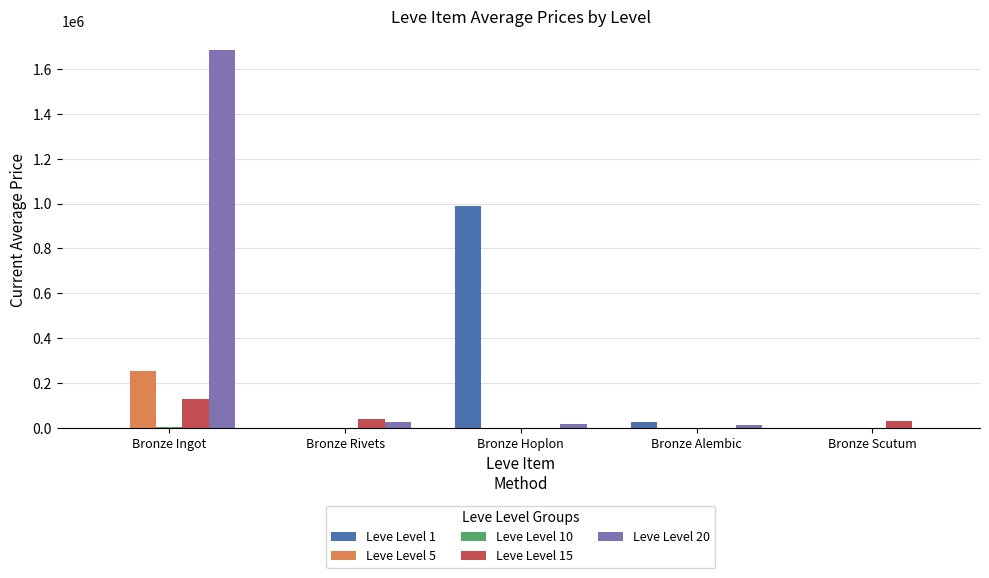

How many values in the Leve Level 20 series exceed 17998?

3